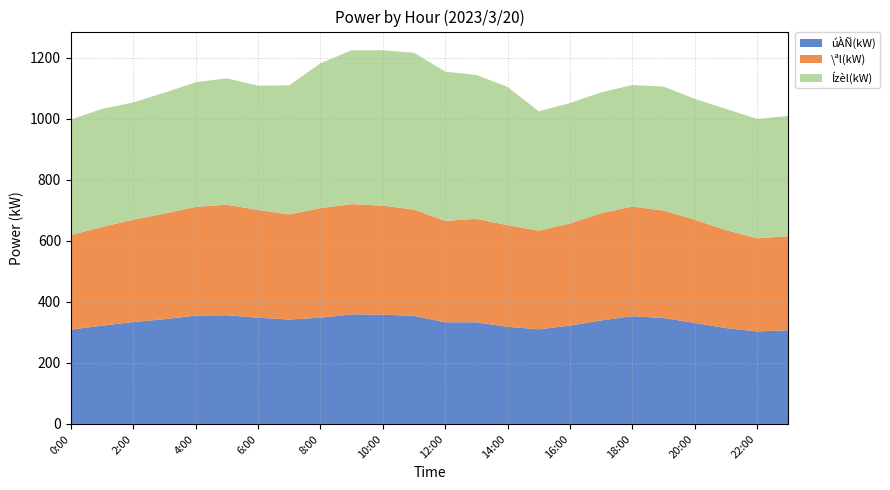

Reading left to right, extract all data points from this chart.

úÀÑ(kW): 309	322	334	343	355	356	348	342	348	359	358	354	333	333	318	310	322	339	353	347	331	314	303	307
\ªl(kW): 310	323	335	346	356	362	353	344	359	361	357	348	332	339	333	323	335	351	359	352	338	321	305	308
Ízèl(kW): 378	387	384	396	408	414	407	423	474	504	509	514	489	471	453	391	394	396	398	406	396	397	391	394